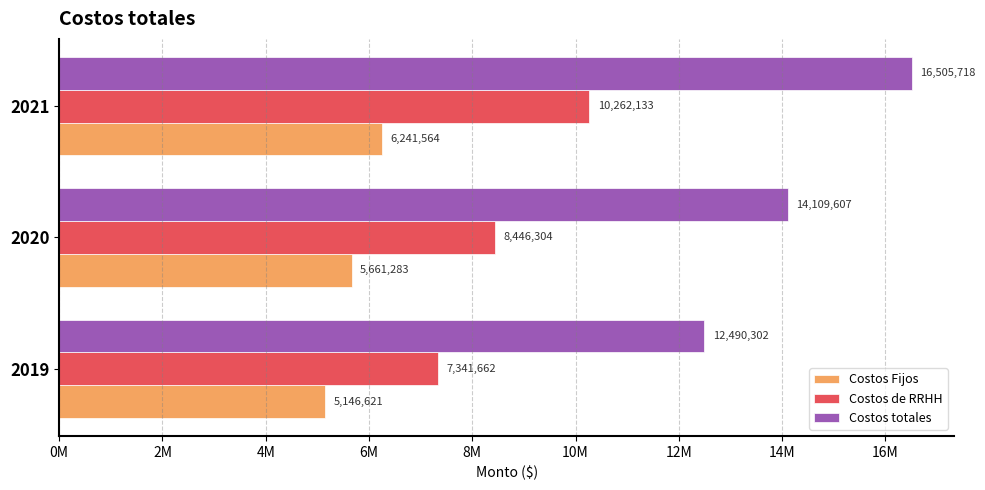

What are all the series names shown in the legend?

Costos Fijos, Costos de RRHH, Costos totales